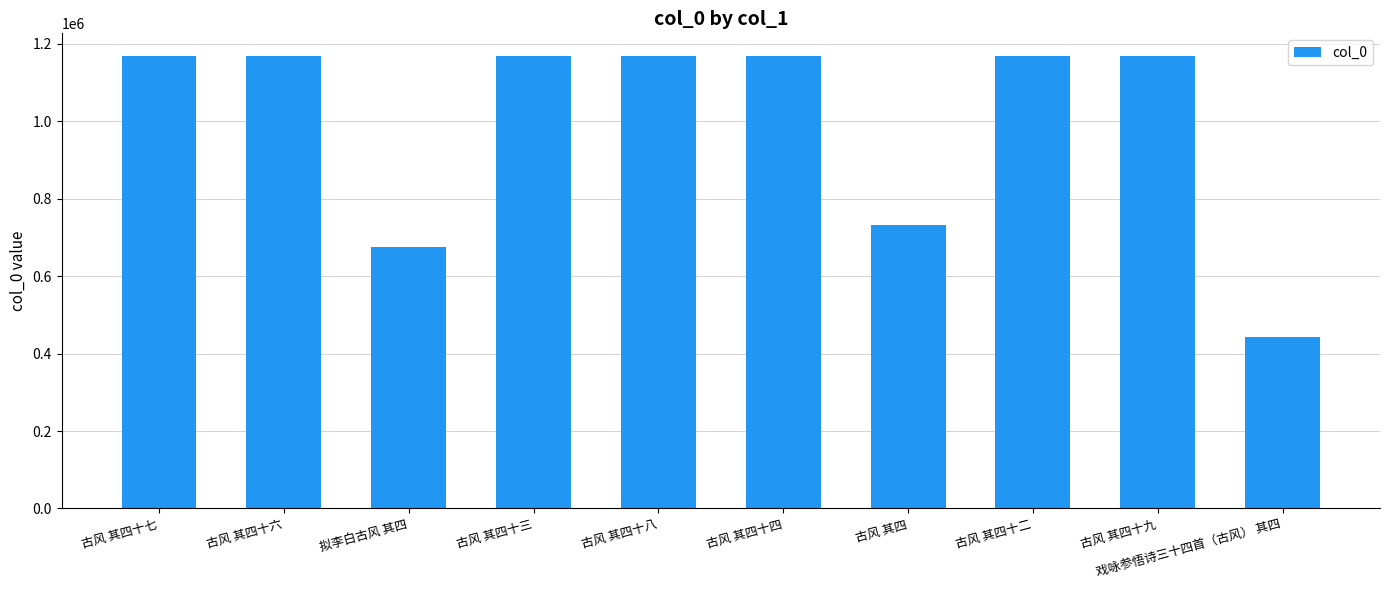

What is the approximate value at 古风 其四十八?

1168216